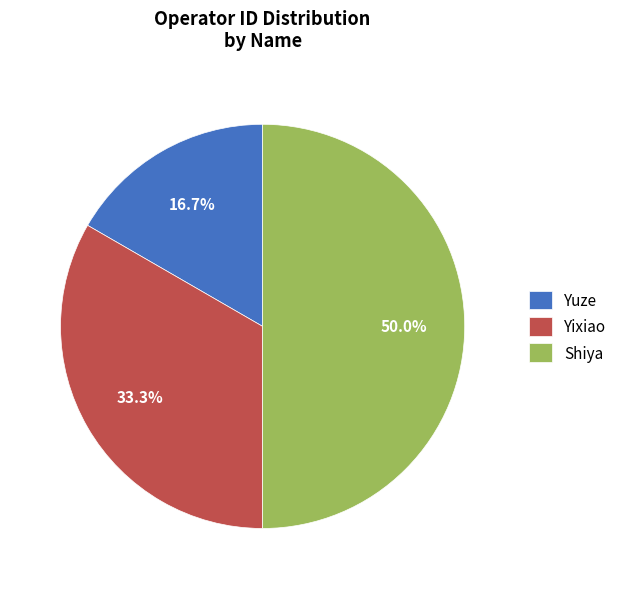

Is Yixiao the majority of the pie?

No